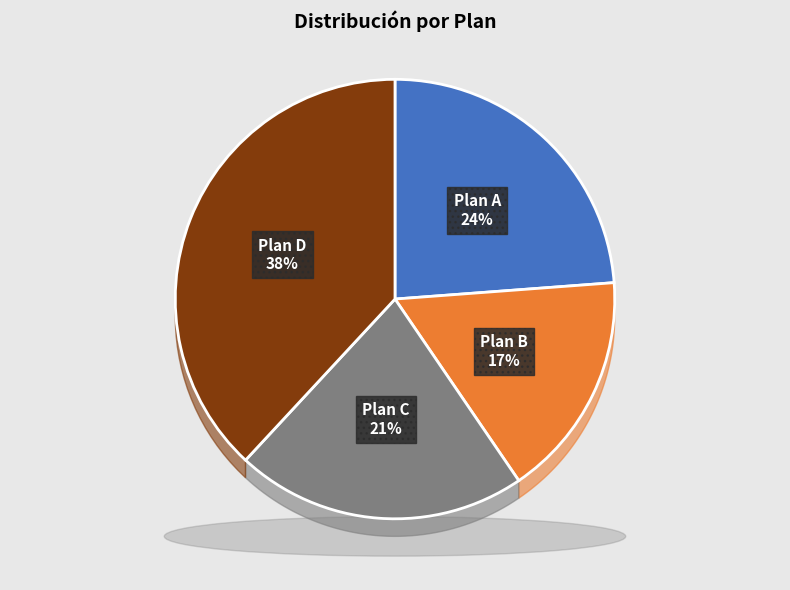

Is there any slice that represents more than half of the pie?

No